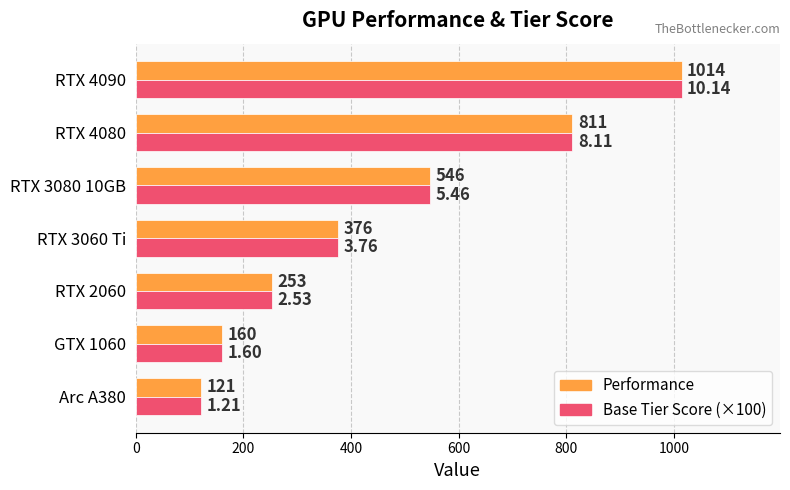

What is the smallest value displayed?

121.0